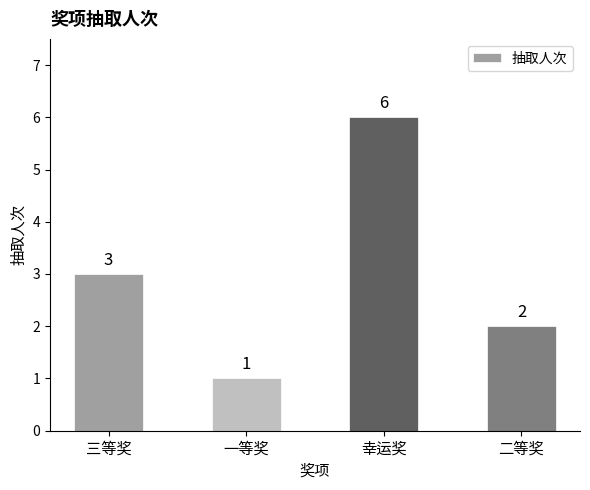

Approximately how many times larger is the value at 三等奖 compared to 二等奖?

1.5